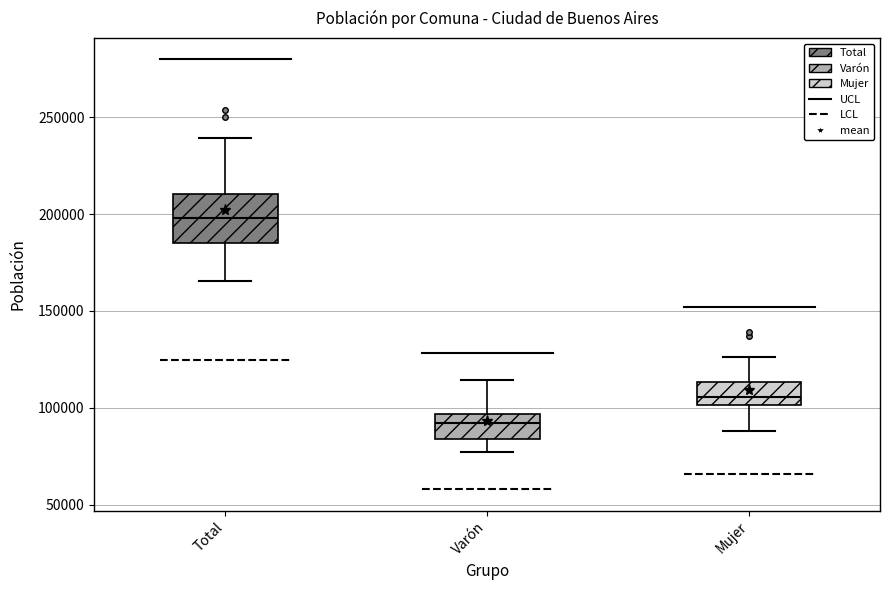

Where is the upper edge of the box for Mujer on the y-axis? The values are not printed on the chart, so give them approximately, as read against the axis.

115000